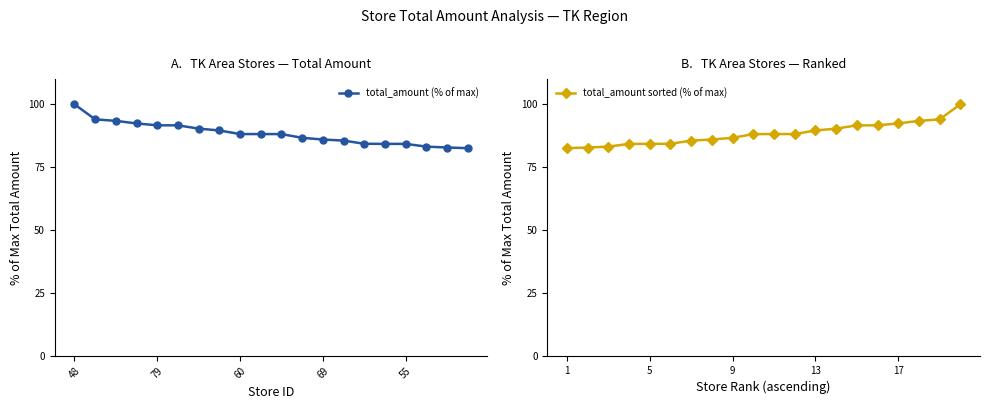

At which label does total_amount (% of max) reach its peak?

48